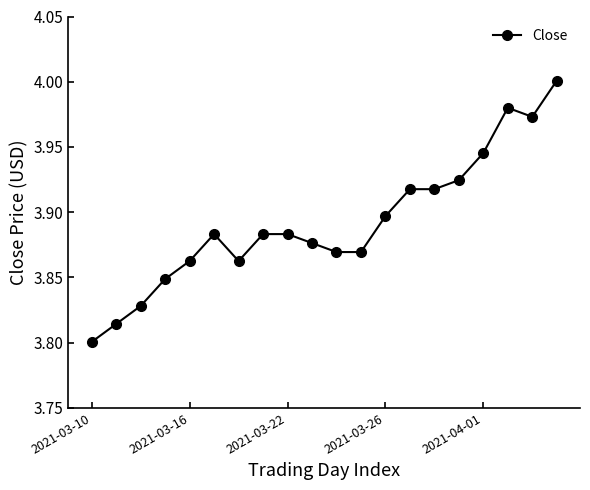

True or false: the data has more than 0 interior local peaks.

True